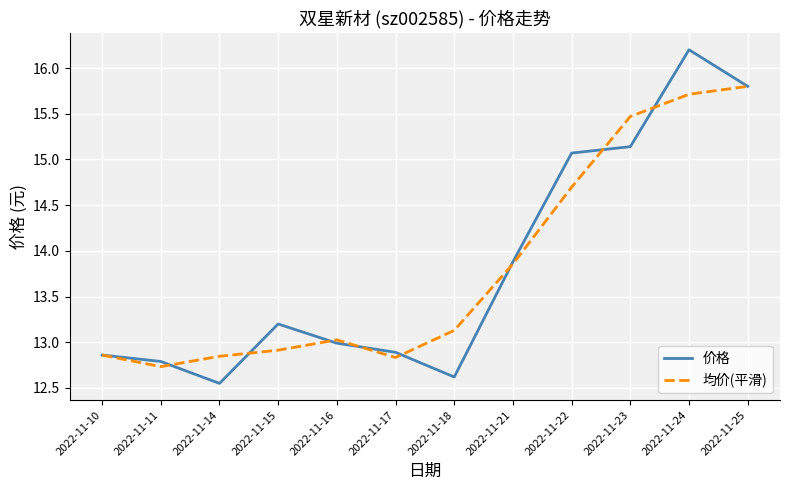

At which label does 价格 first exceed 13?

2022-11-15